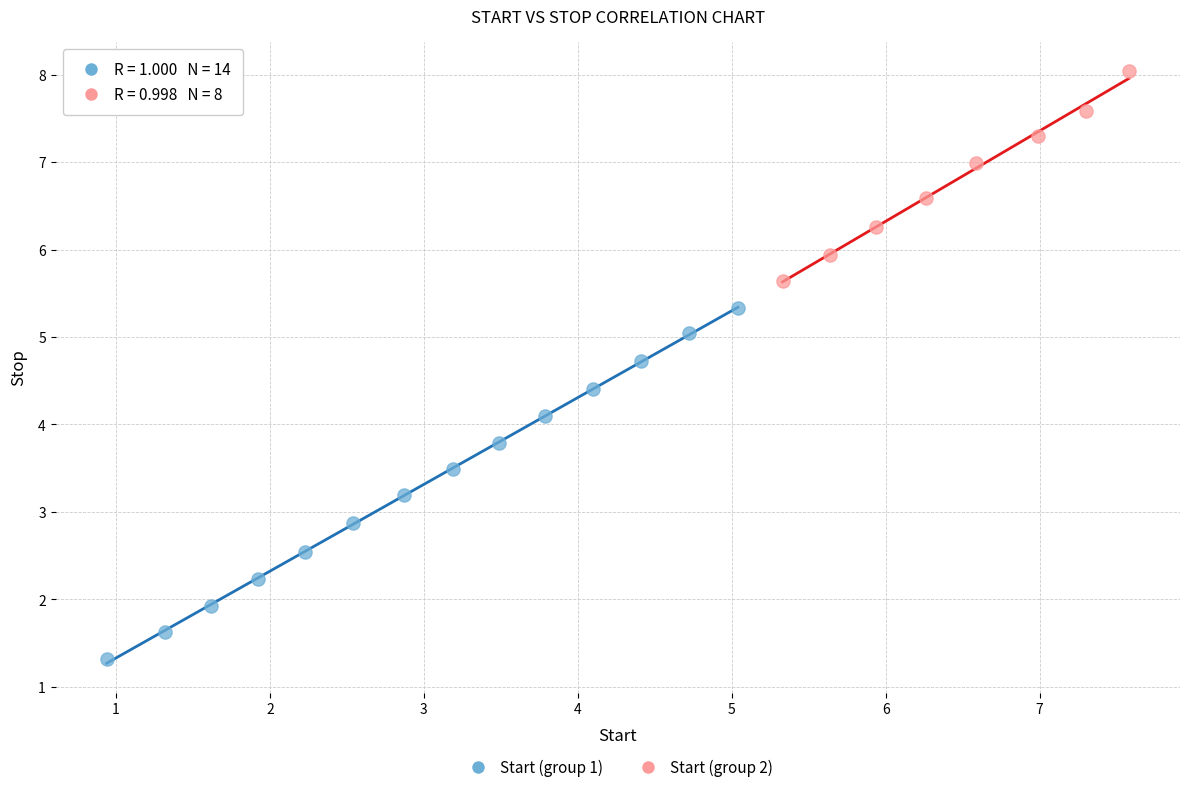

Which series has the widest spread of Y values?

Start (group 1)